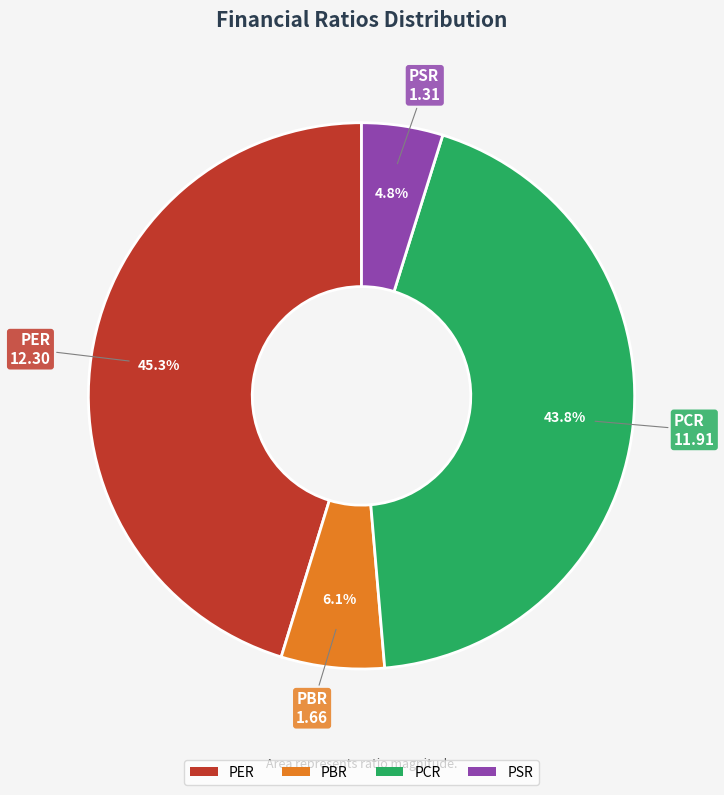

Does PSR account for over 50% of the chart?

No